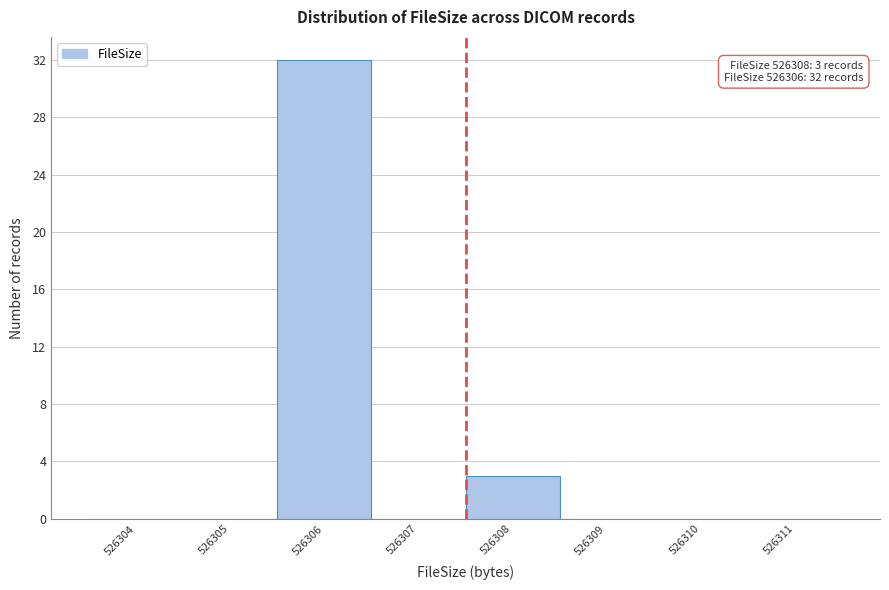

Reading right to left, transcribe all the data shown in this chart.

526311=0	526310=0	526309=0	526308=3	526307=0	526306=32	526305=0	526304=0